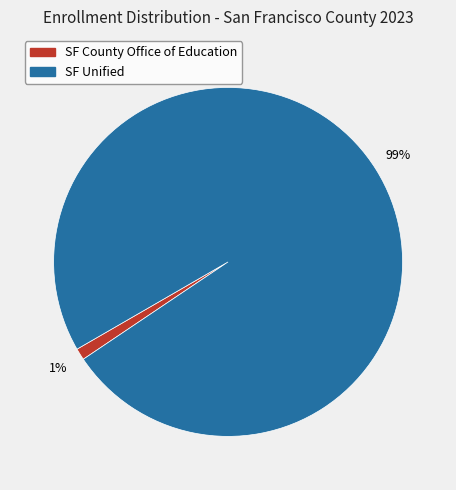

Is there a majority slice in this chart?

Yes